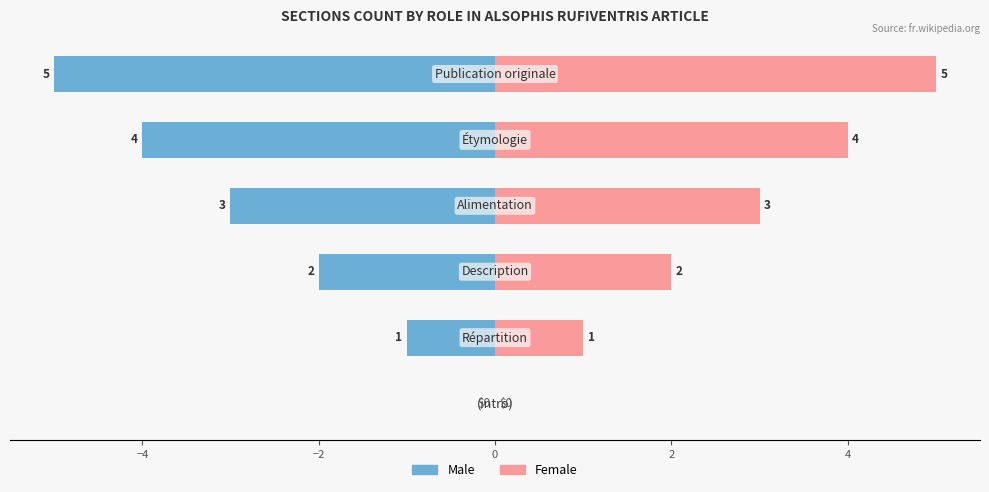

What are all the series names shown in the legend?

Male, Female